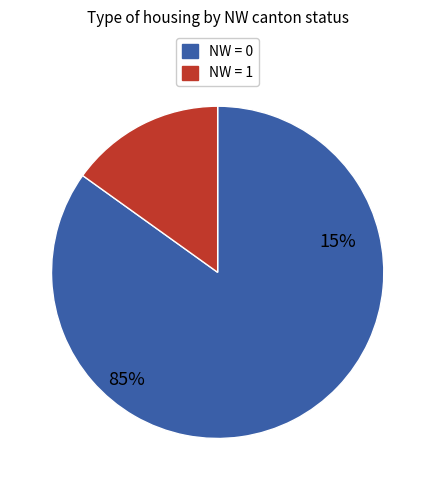

How many segments does this pie chart have?

2